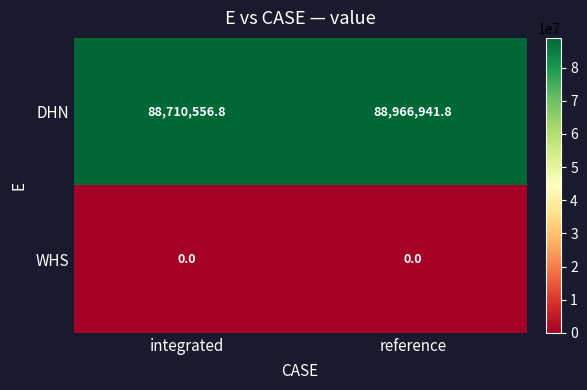

Which series changed the most between integrated and reference?

DHN